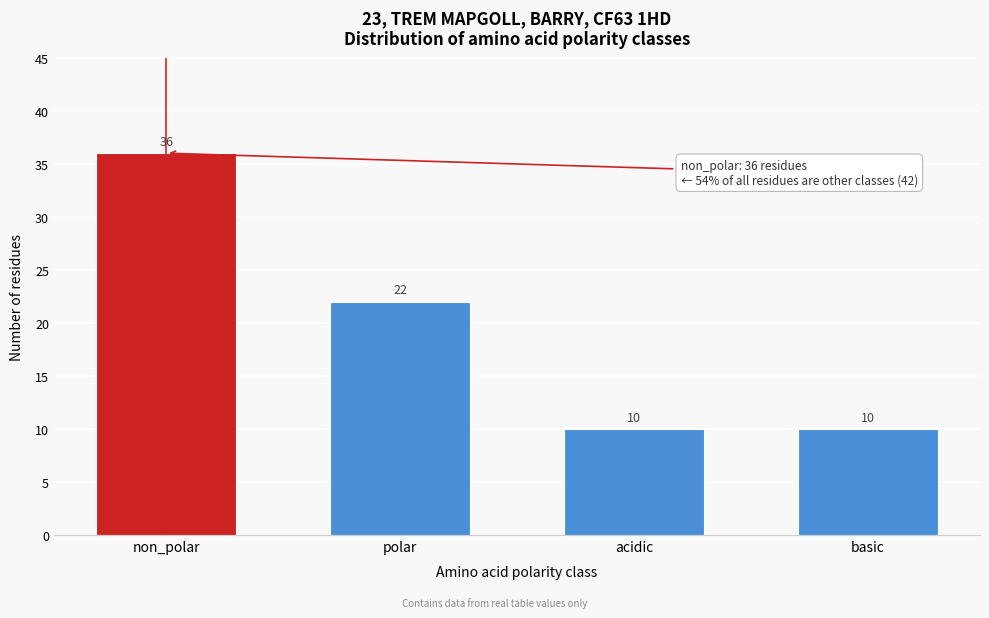

Reading left to right, what are all the values shown in this chart?

36	22	10	10